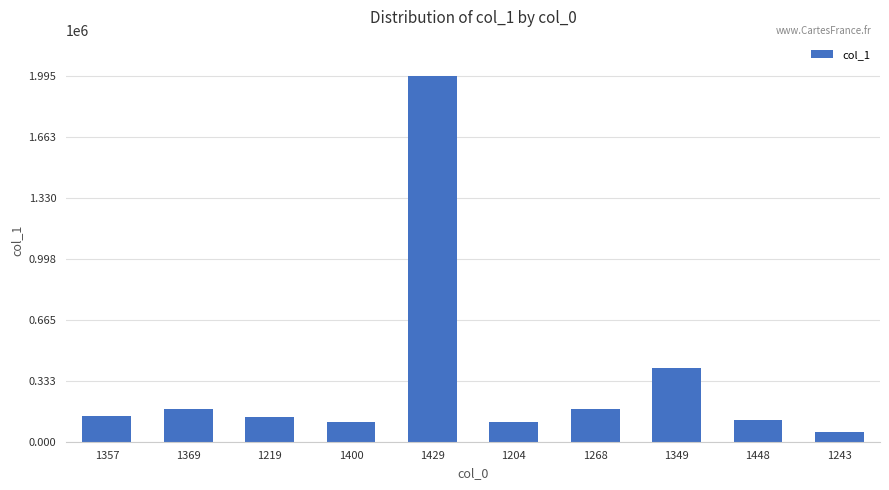

How many categories are shown in the chart?

10